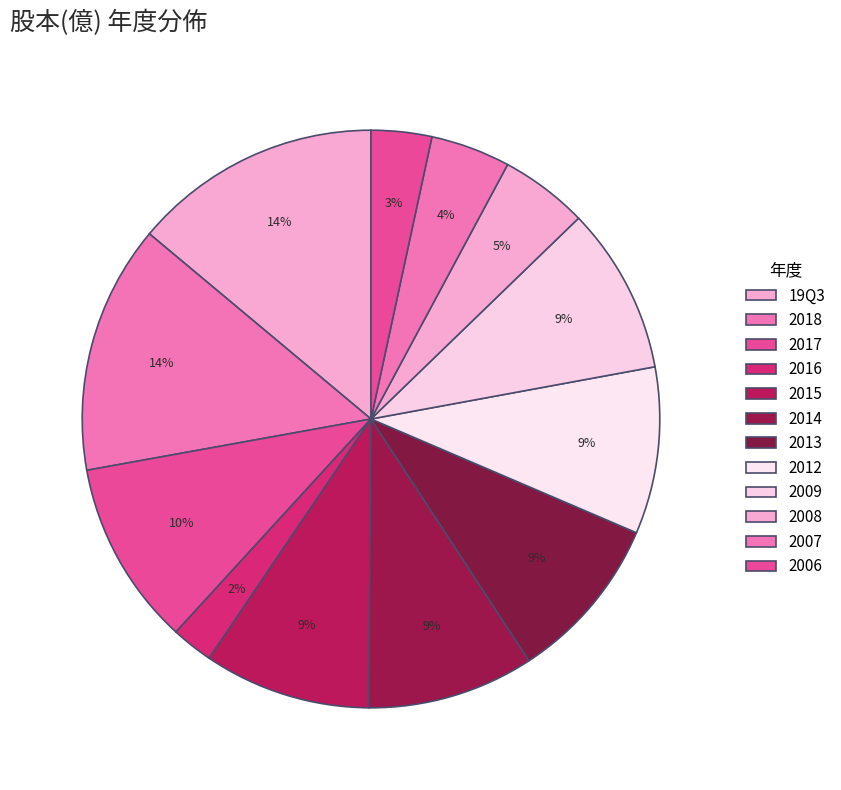

Between 2017 and 2018, which is larger?

2018